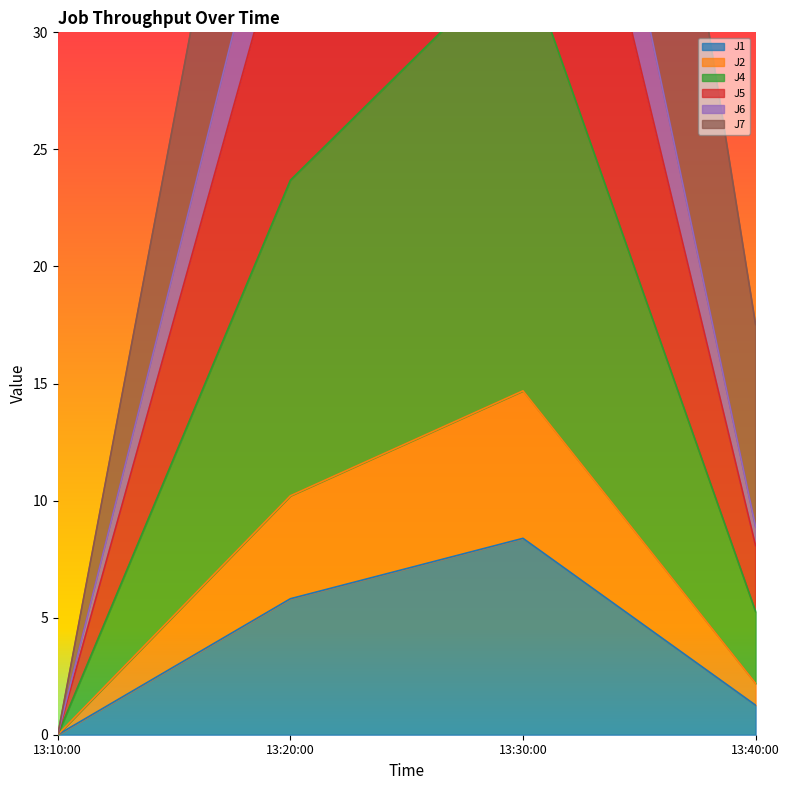

The J1 series shows 0.0 at 13:10:00. True or false?

True